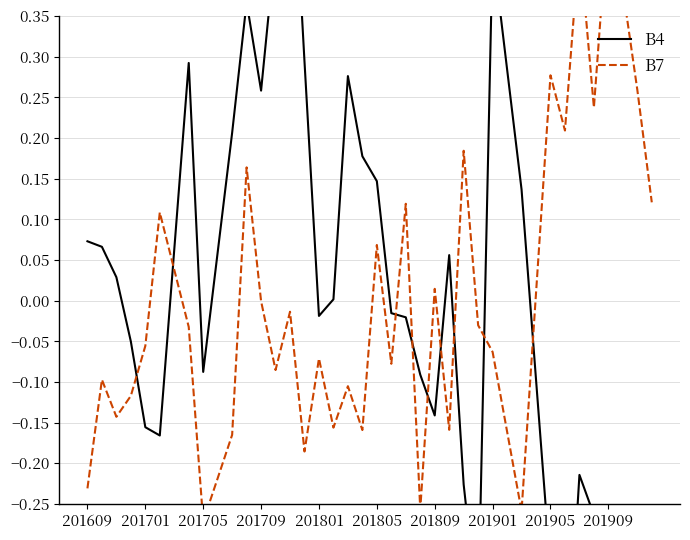

How many intersections are there between B4 and B7?

9